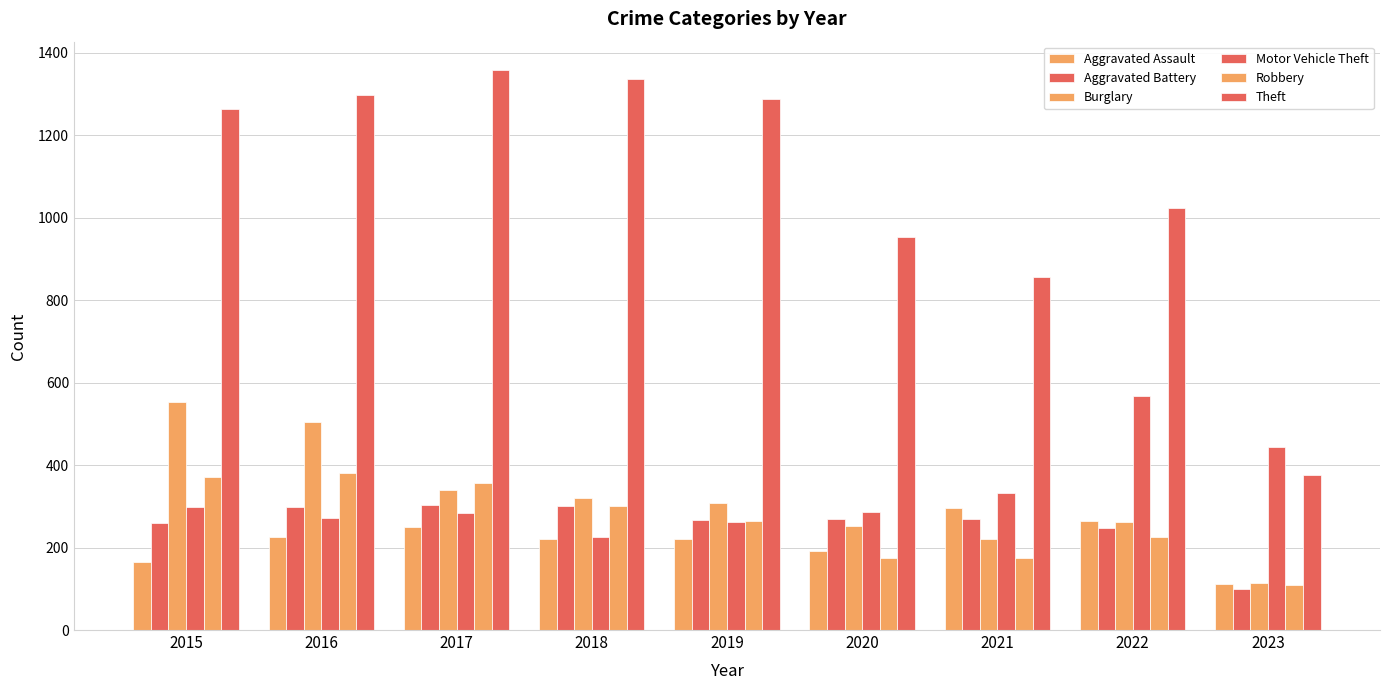

Where is Theft nearest to the value 868?

2021